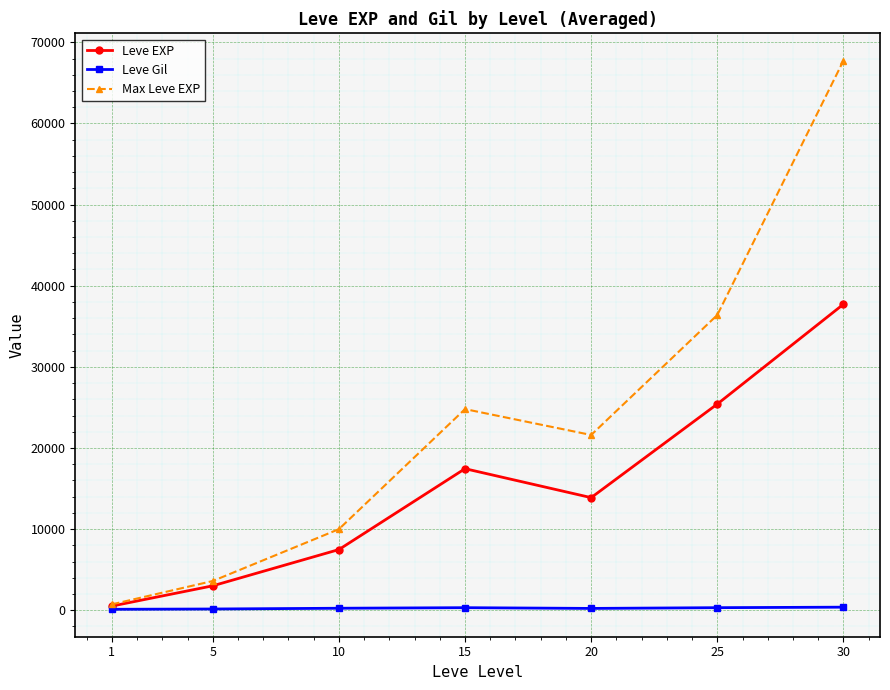

What is the difference between the maximum and minimum values in the Max Leve EXP series?

67010.0